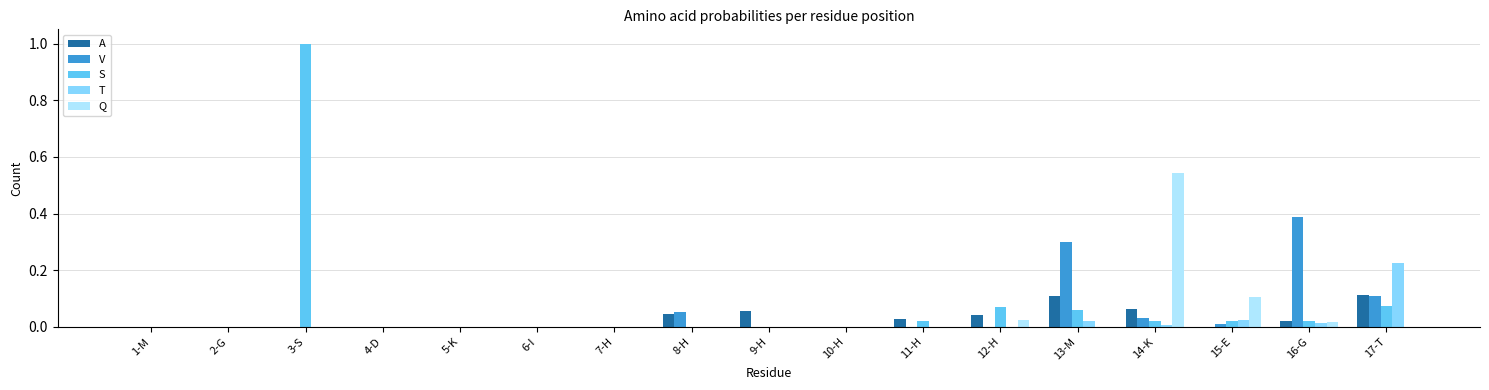

Is it true that Q equals 0.0 at 9-H?

True